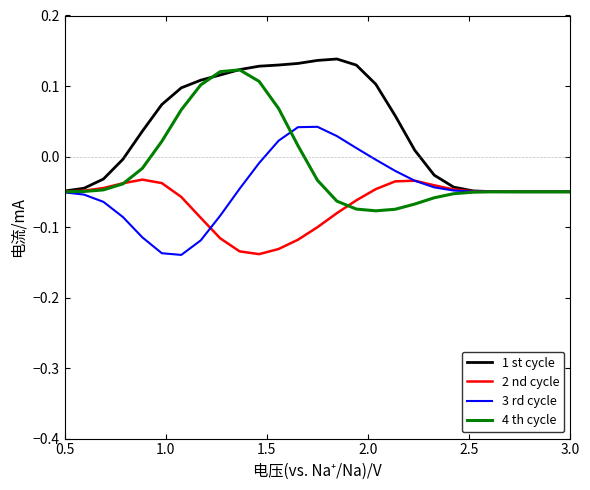

Which series has the largest total across all categories?

1 st cycle